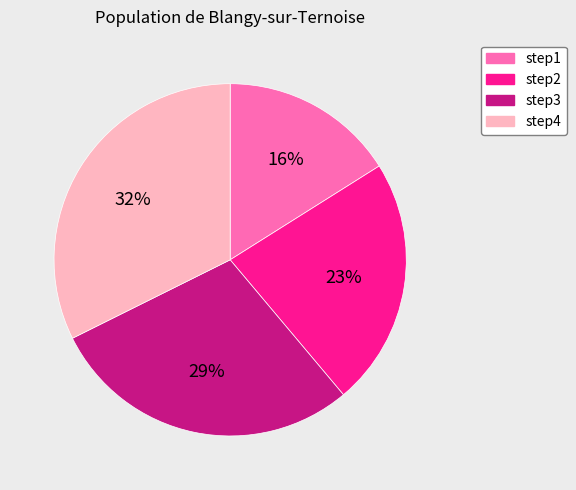

How many slices are in this pie chart?

4